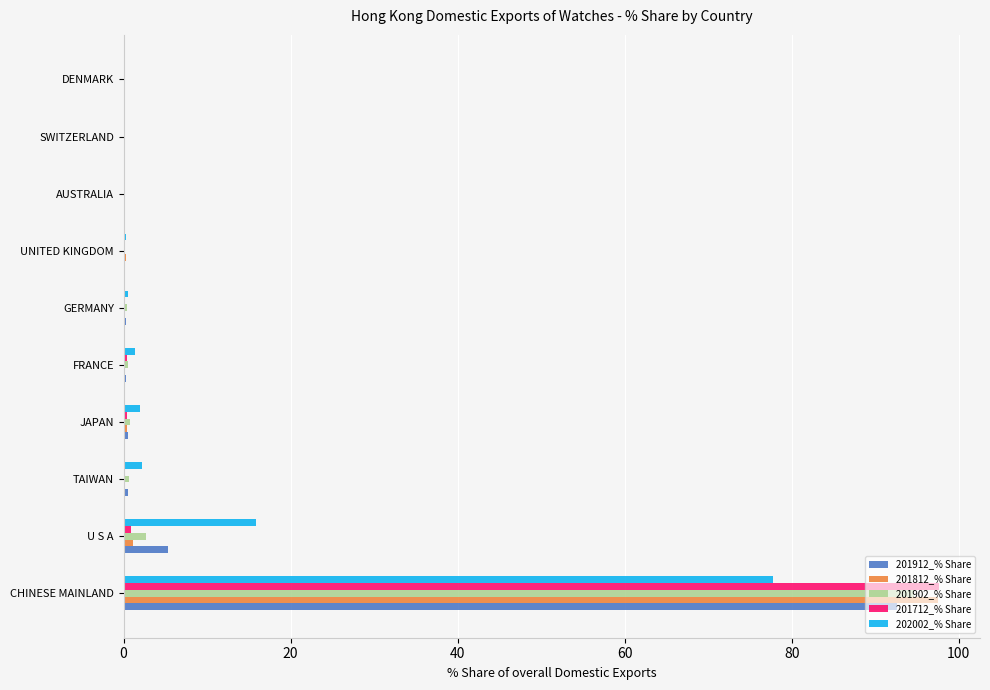

Where is 201902_% Share nearest to the value 47?

U S A